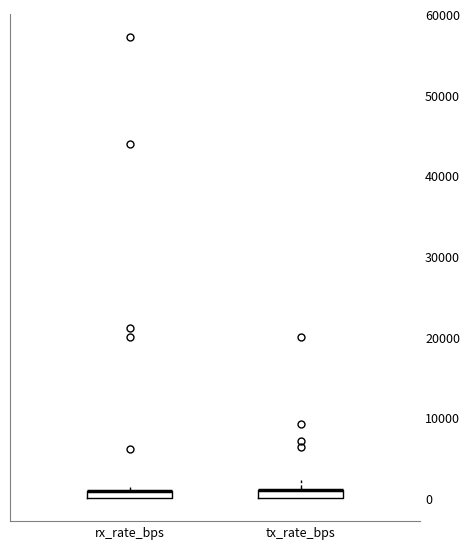

Where is the upper edge of the box for tx_rate_bps on the y-axis? The values are not printed on the chart, so give them approximately, as read against the axis.

1000